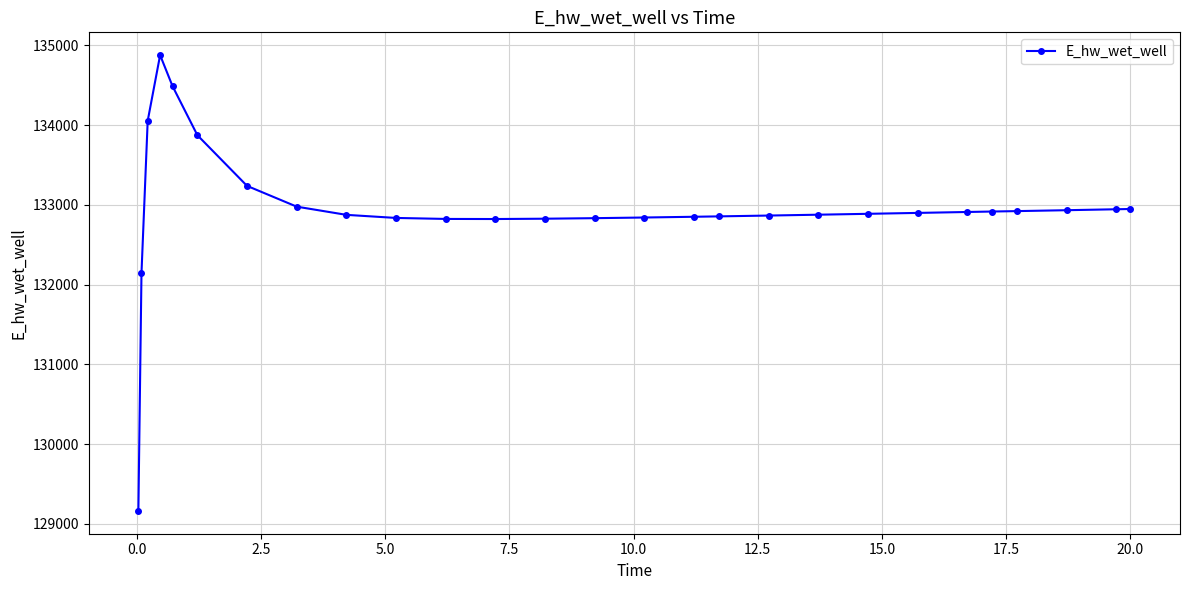

What is the average value?

132945.4